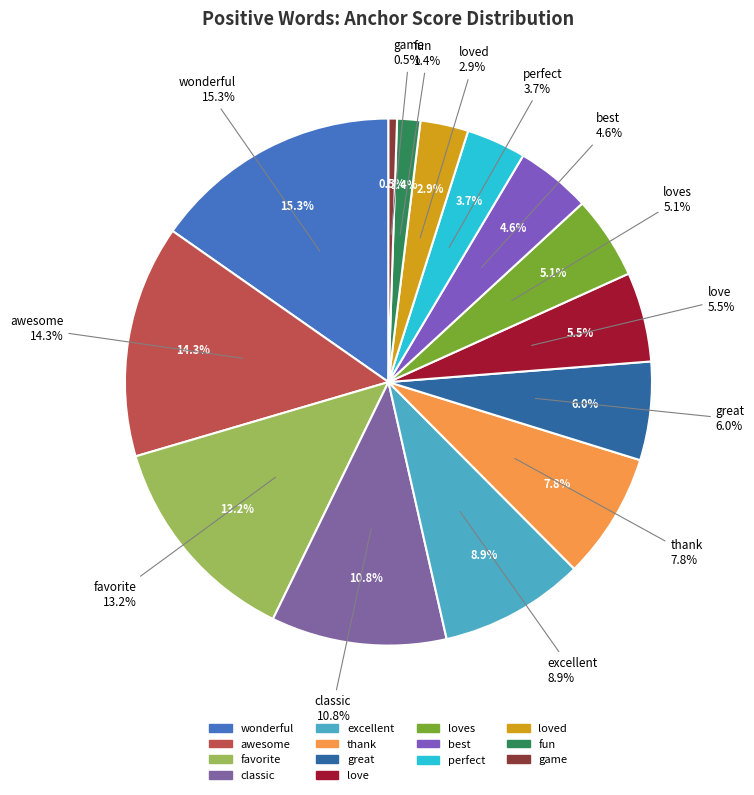

True or false: fun accounts for 11% of the total.

False